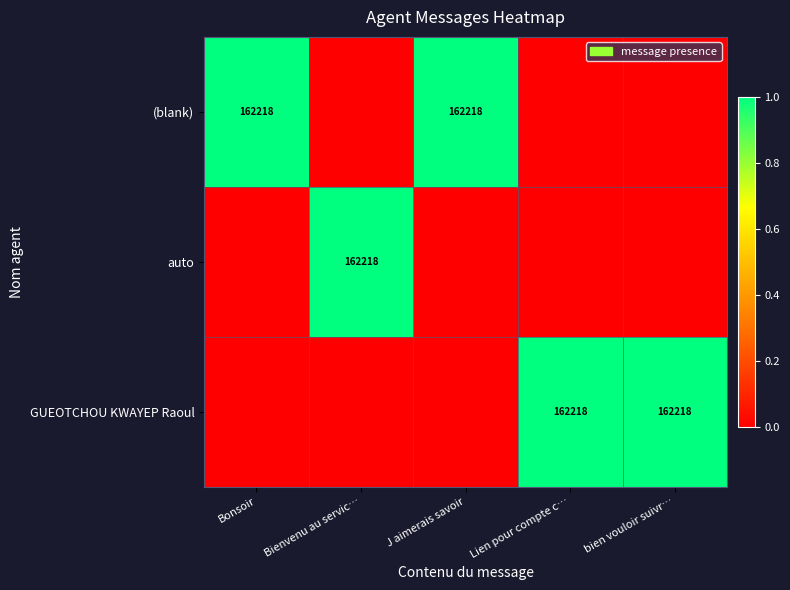

At which category is the sum across all series the highest?

Bonsoir